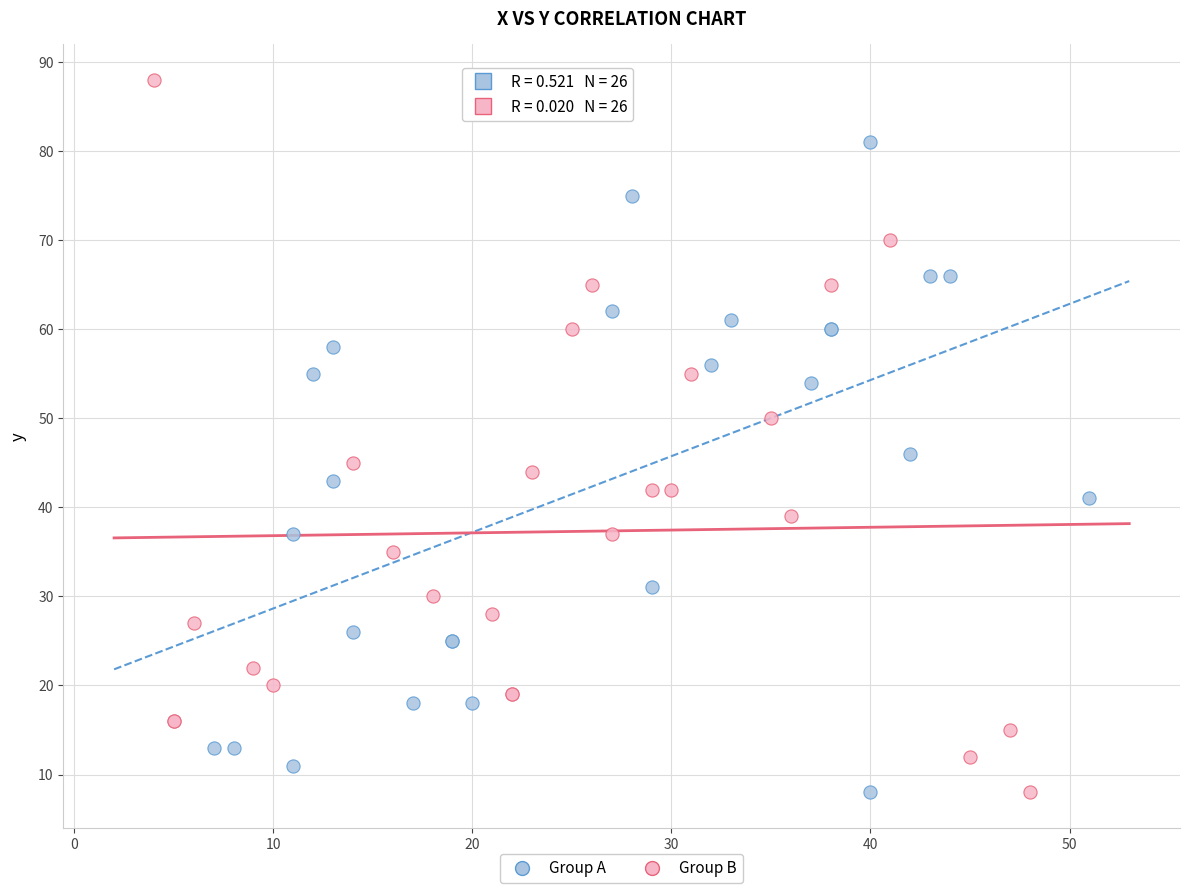

Which series contains the highest Y value?

Group B